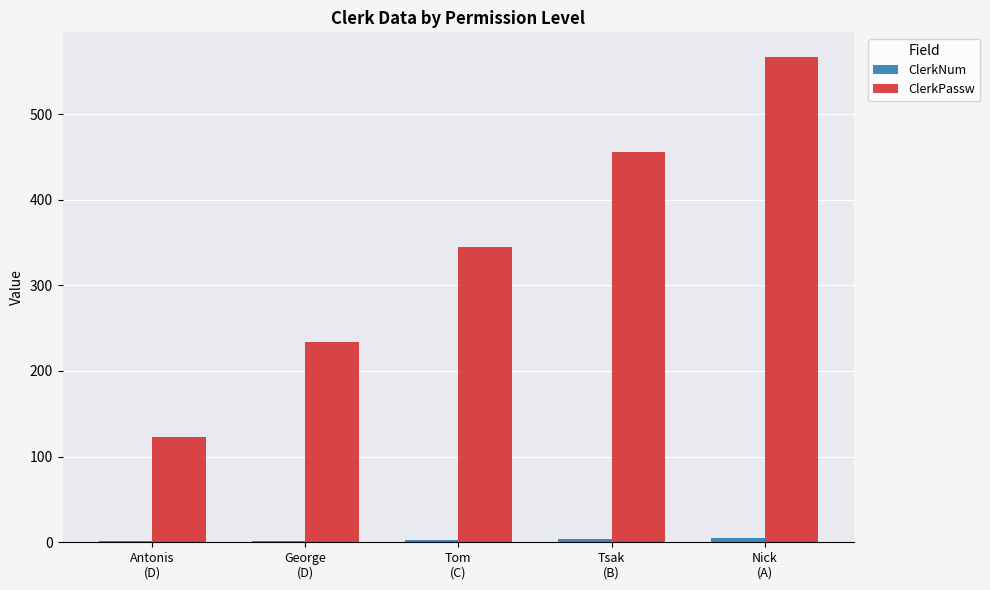

What is the maximum value shown in the chart?

567